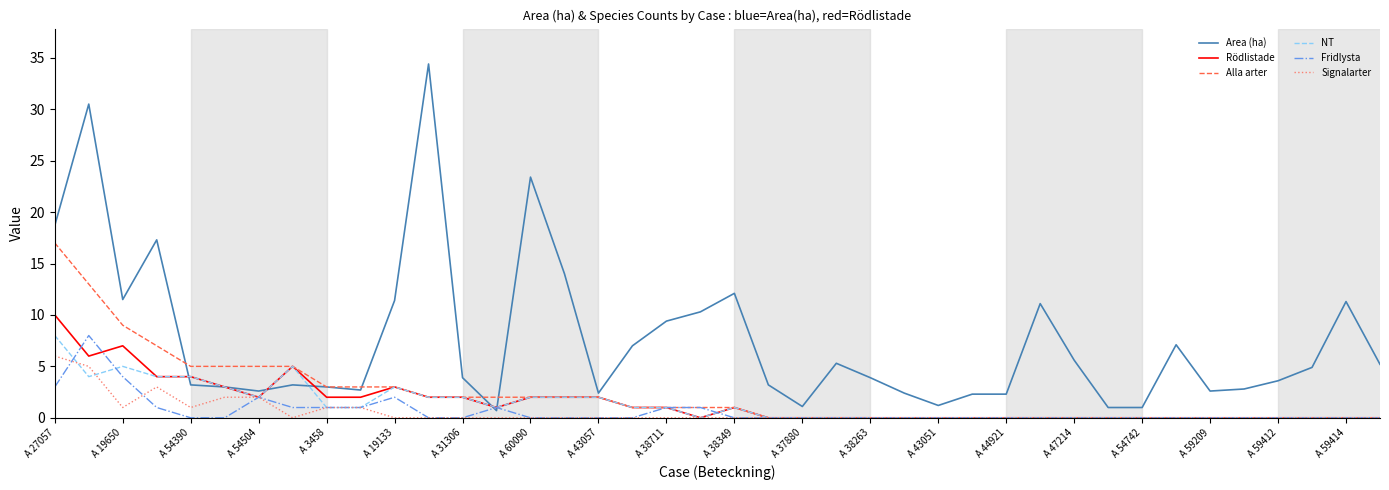

What is the highest value of the Fridlysta series?

8.0